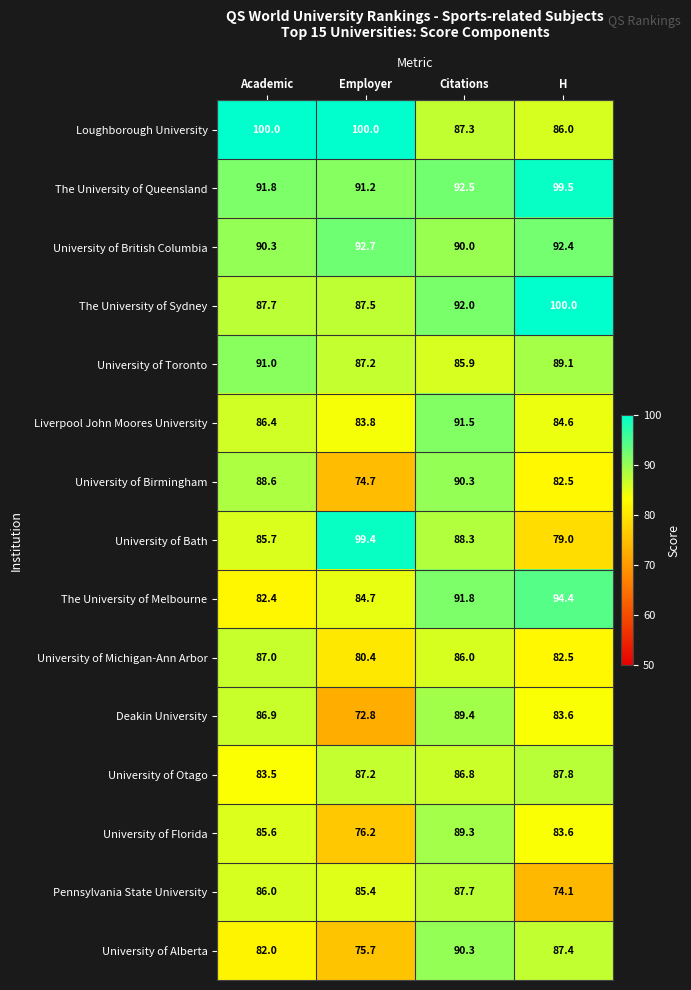

At which category is the sum across all series the highest?

Citations